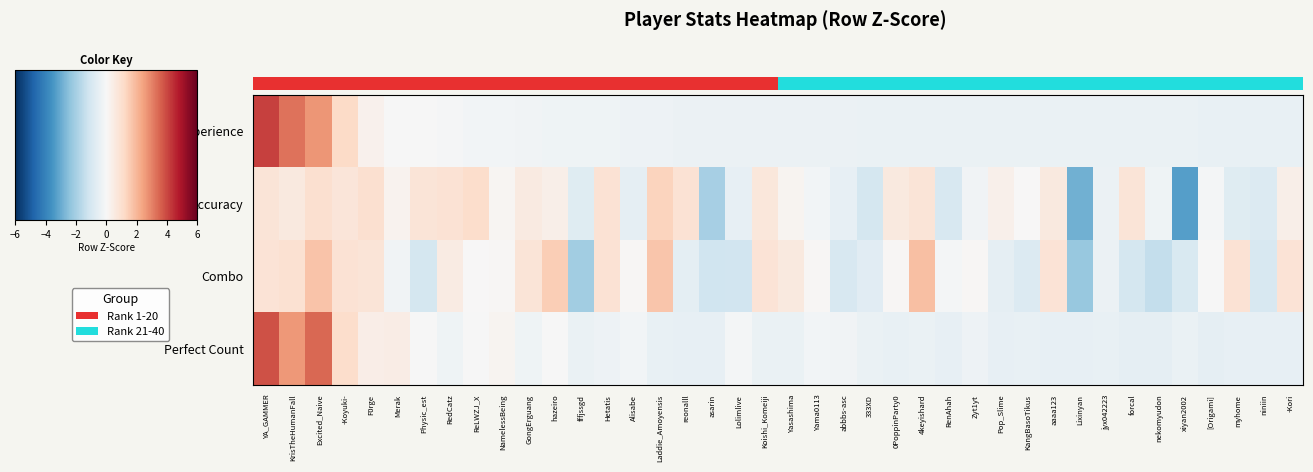

How many distinct data groups are displayed?

4